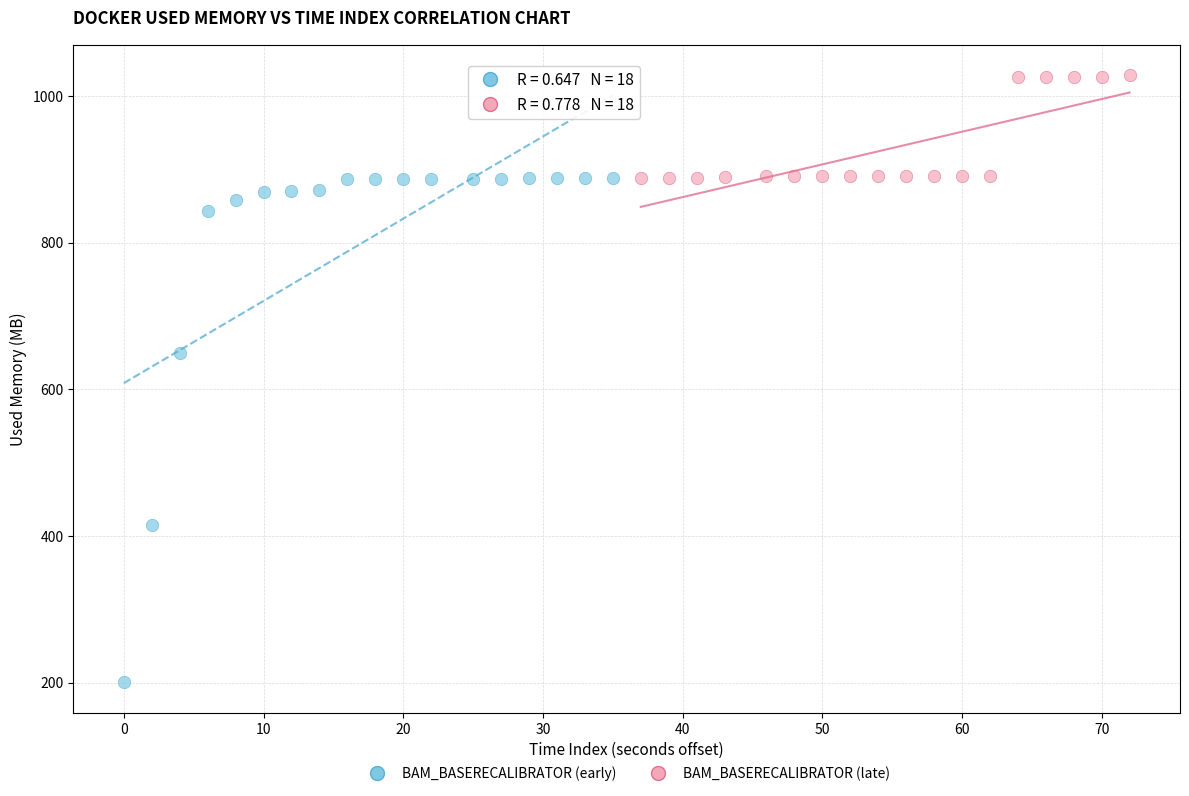

Which series has the largest Y range (max minus min)?

BAM_BASERECALIBRATOR (early)